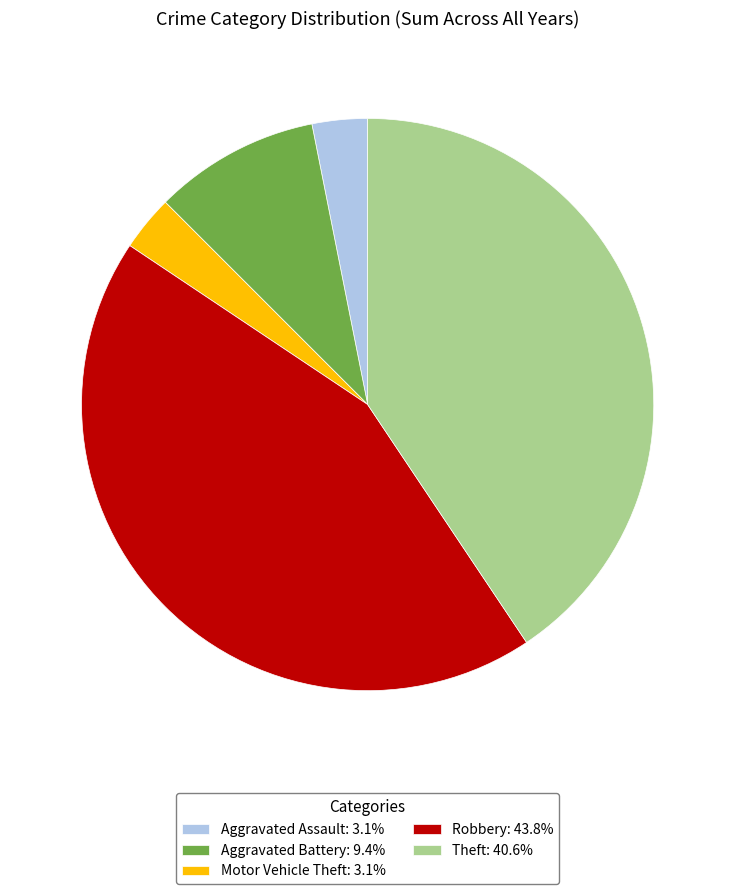

Combined, do Theft: 40.6% and Aggravated Assault: 3.1% account for over 50%?

No